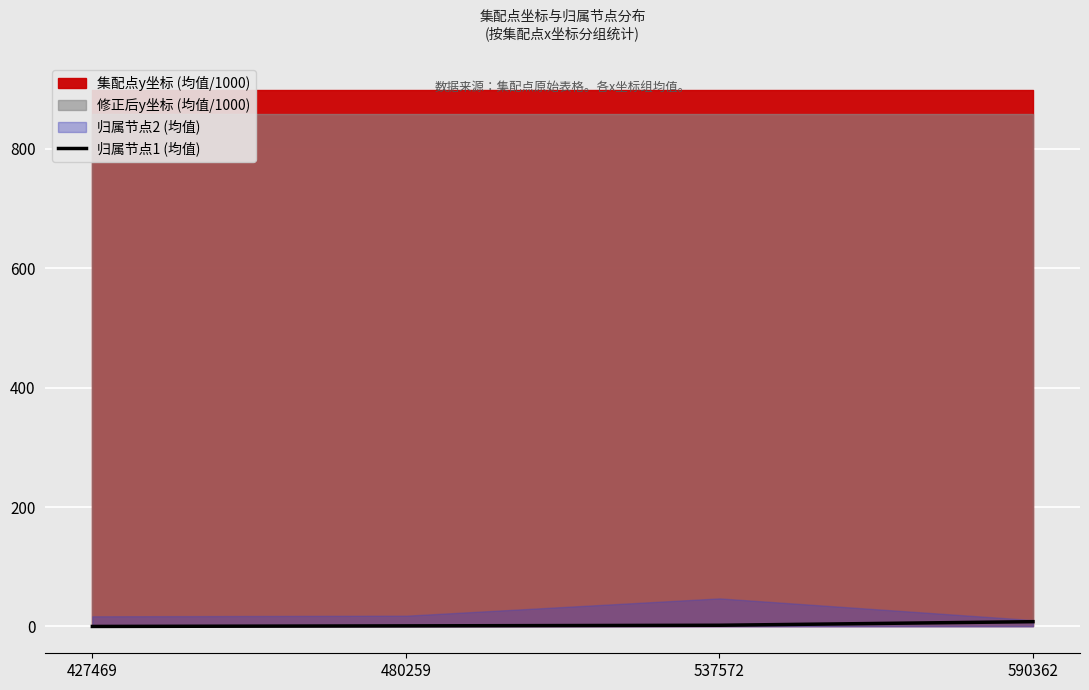

List the labels in order of value, smallest first.

427469, 480259, 537572, 590362